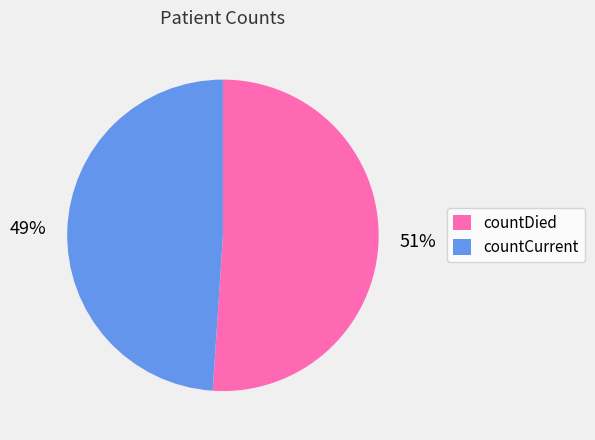

Between countDied and countCurrent, which is larger?

countDied